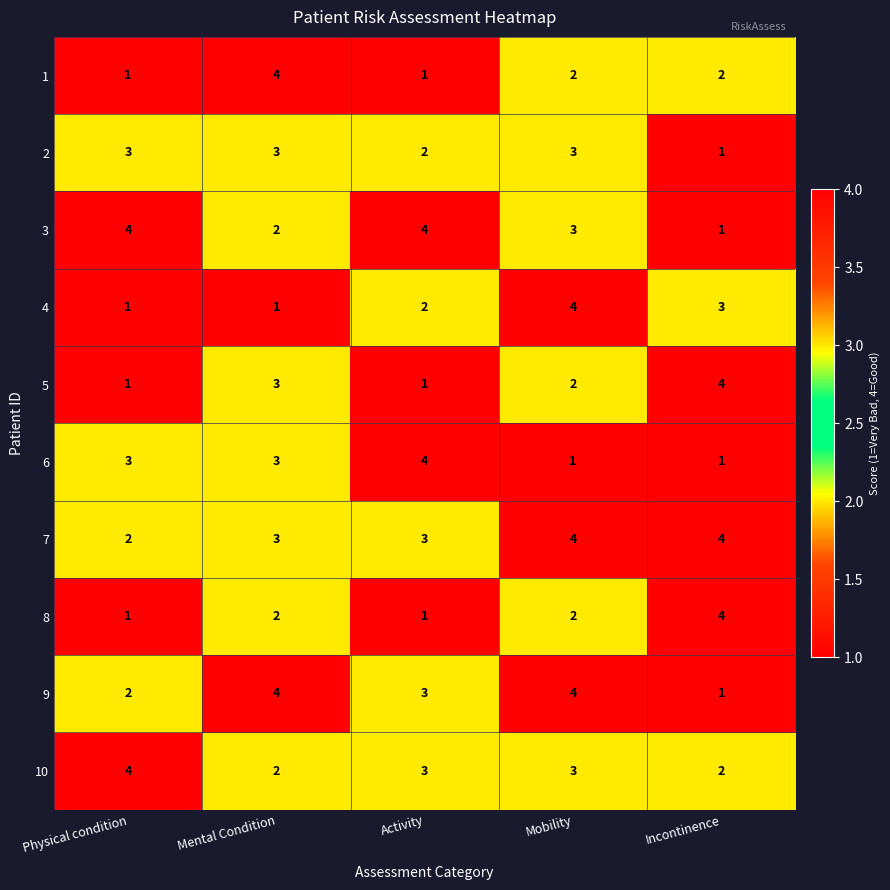

What is the spread (max minus min) of values at Mental Condition?

3